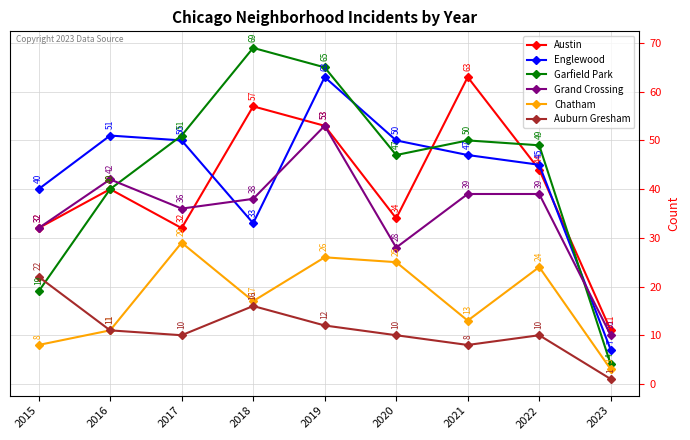

Where is the first local maximum for Garfield Park?

2018